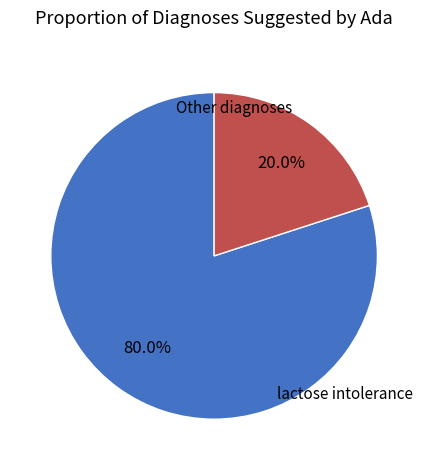

Does any single category account for the majority?

Yes